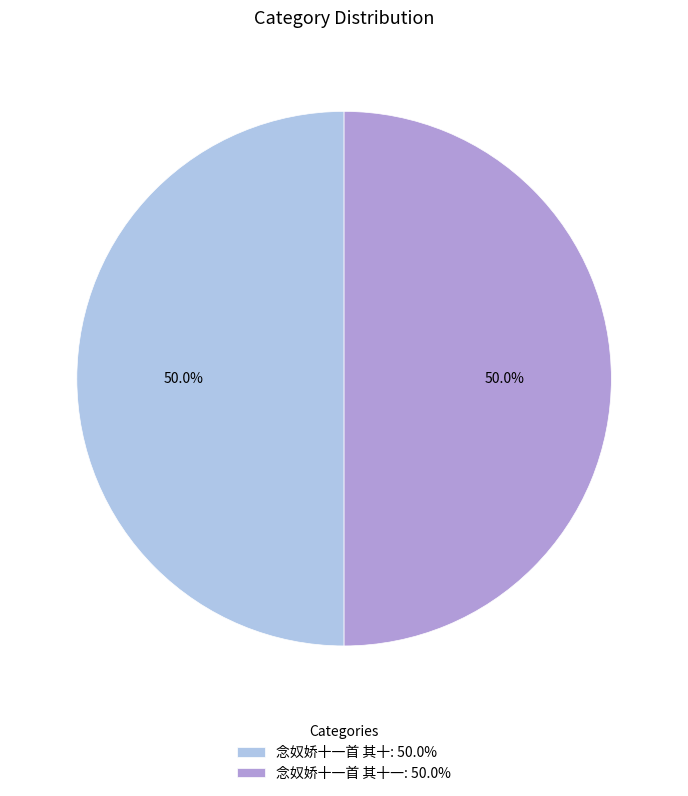

How many segments does this pie chart have?

2